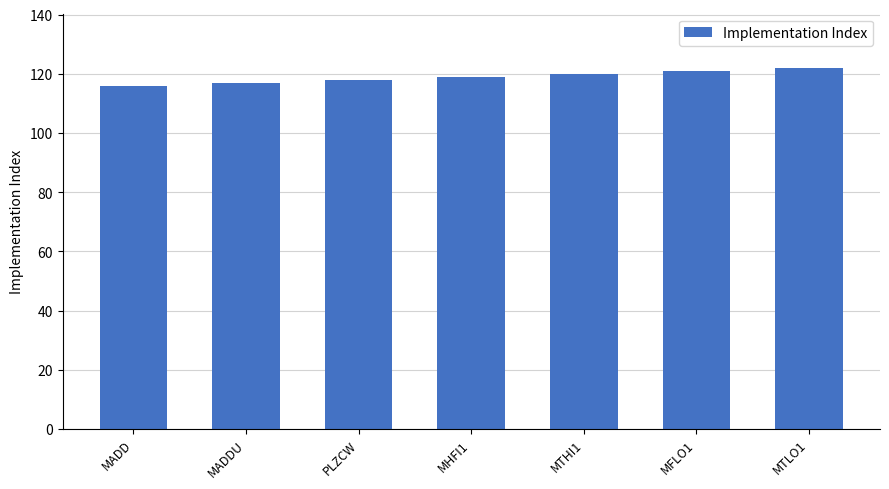

Approximately how many times larger is the value at MTHI1 compared to MFLO1?

1.0